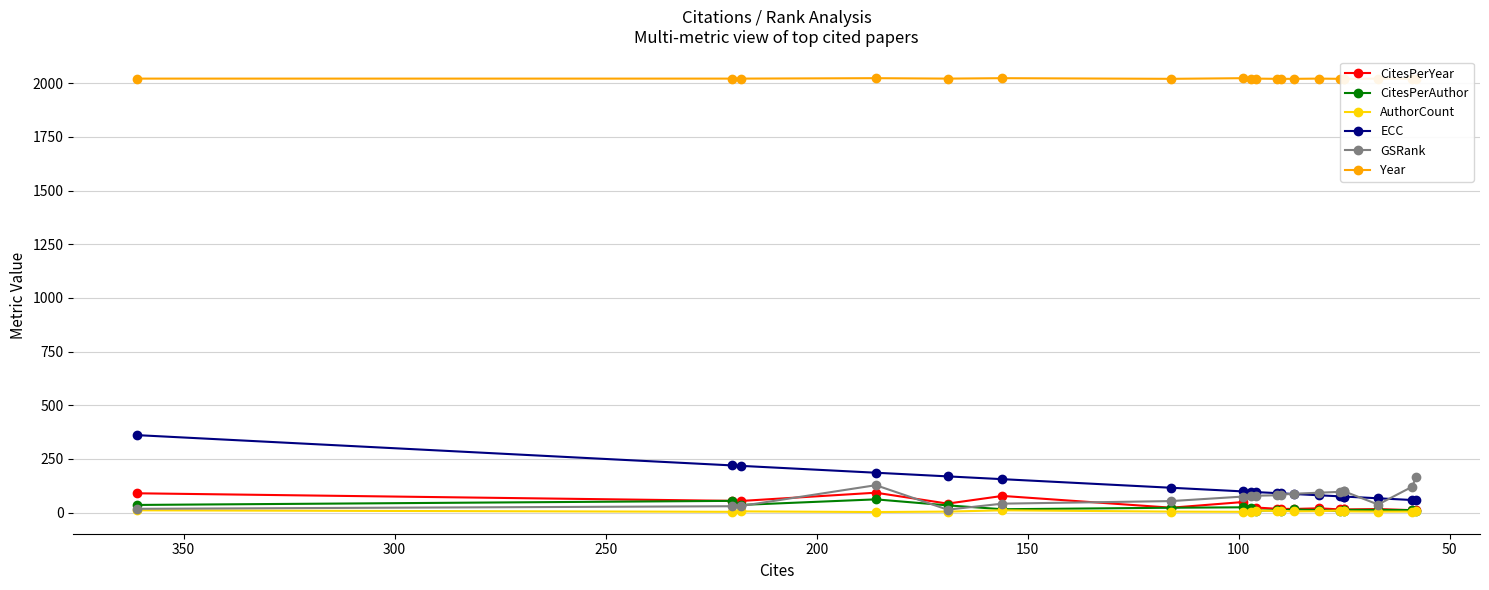

What is the difference between the highest and lowest values at 100?

2015.0